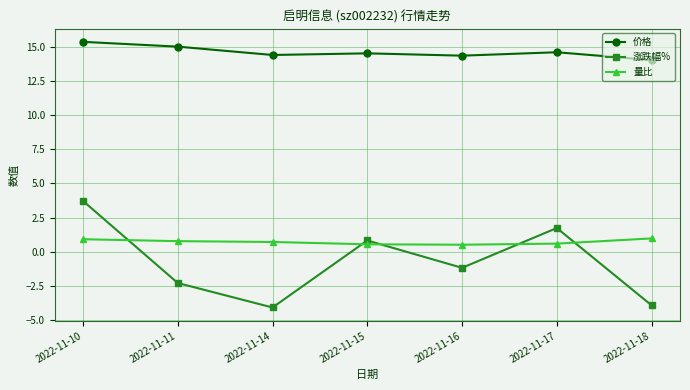

What is the value of the 涨跌幅% point at the 5th from the left?

-1.2